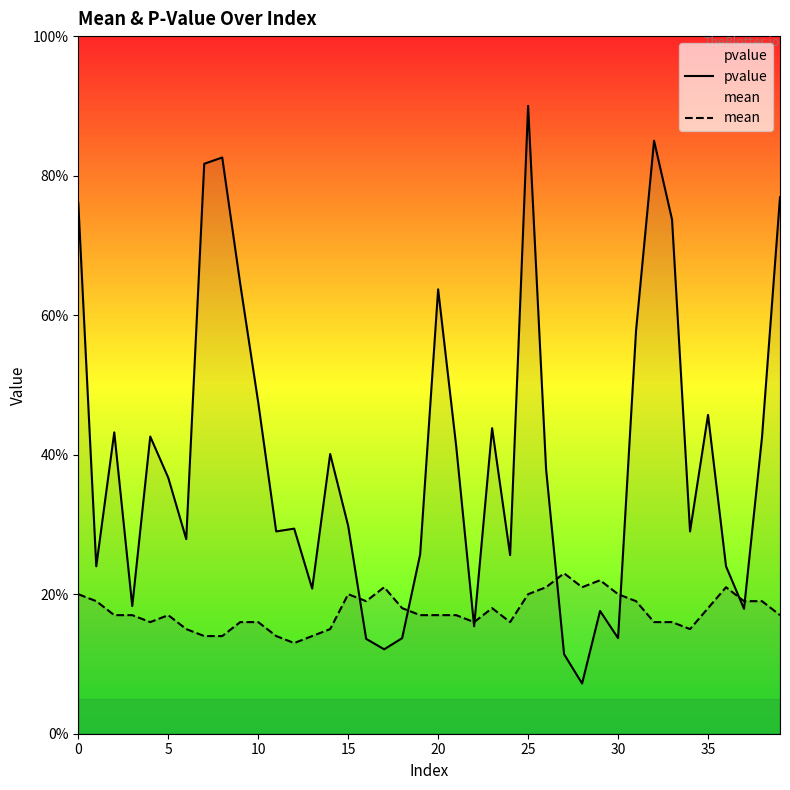

What is the value of the pvalue point at the 12th from the left?

0.3